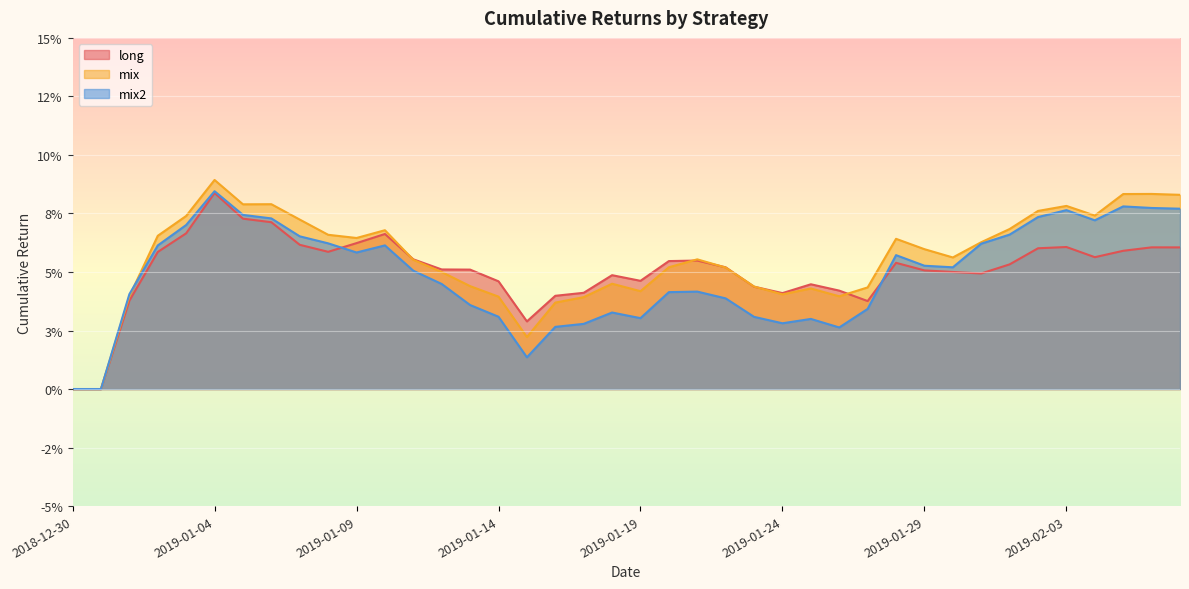

What is the label of the 31st point from the right?

2019-01-08